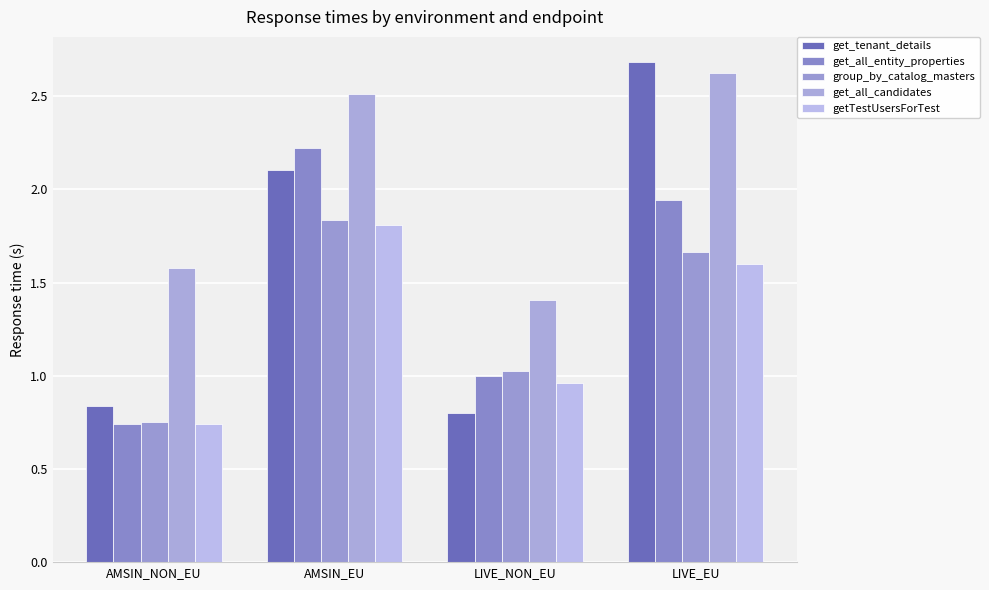

What is the sum of the get_all_entity_properties values at AMSIN_EU and AMSIN_NON_EU?

3.0